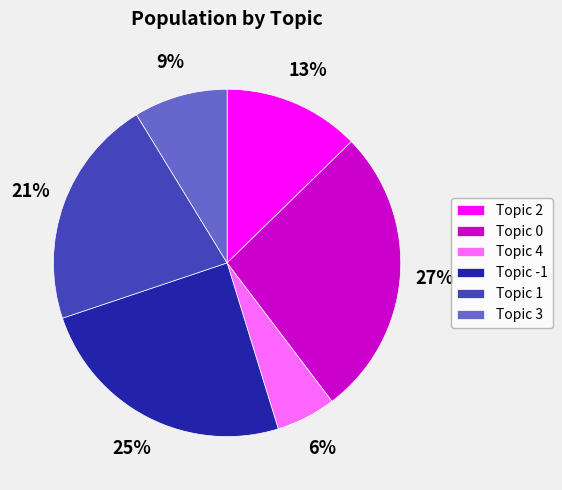

How many segments does this pie chart have?

6